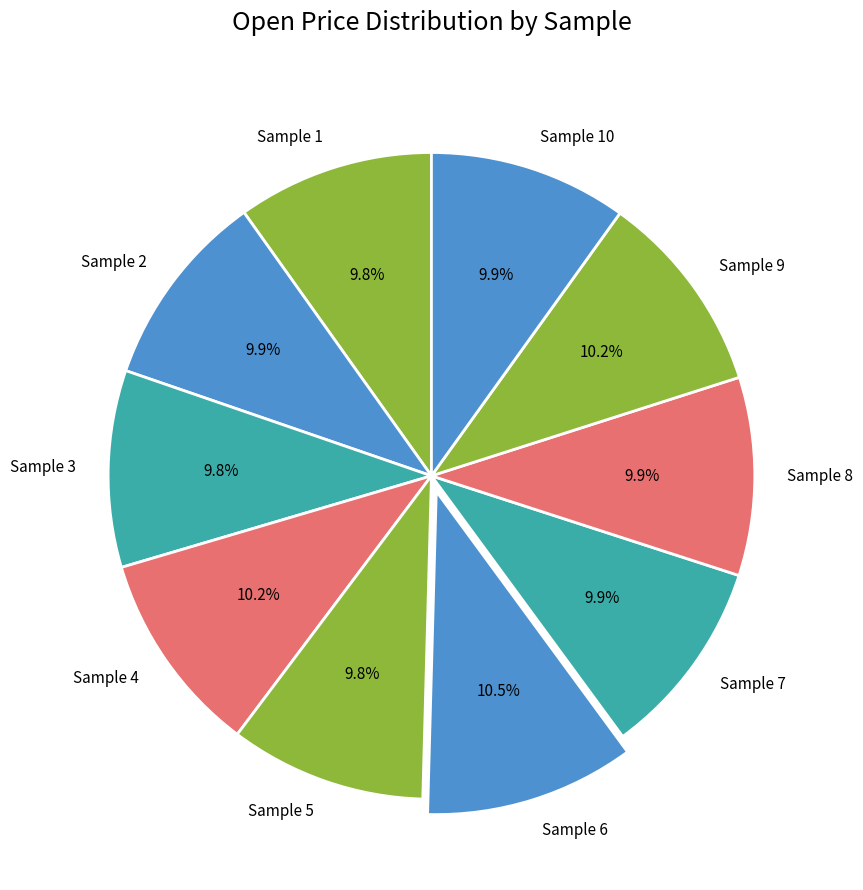

Does Sample 7 account for over 50% of the chart?

No